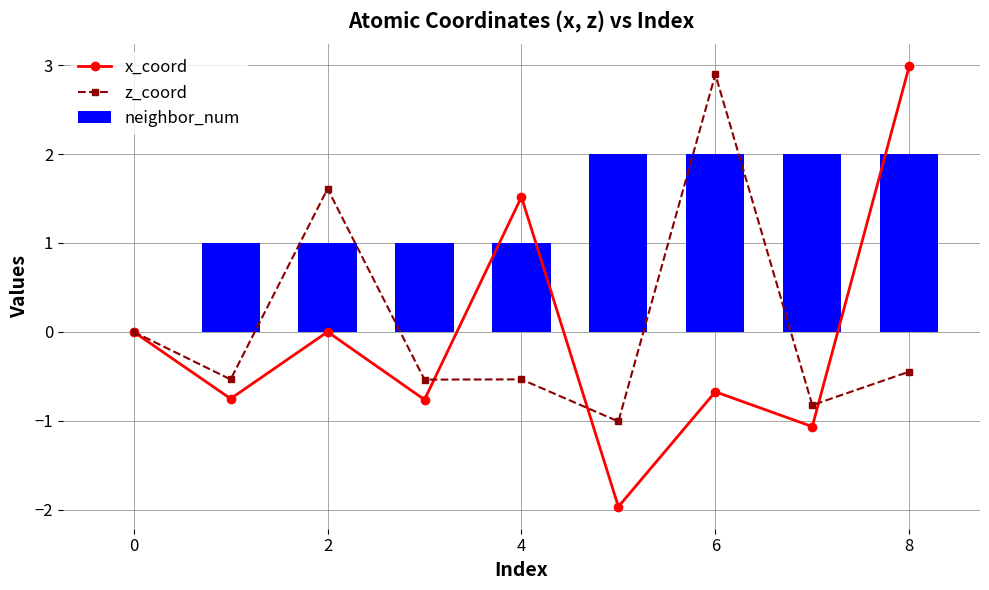

The value of neighbor_num at 2 is 1. True or false?

True